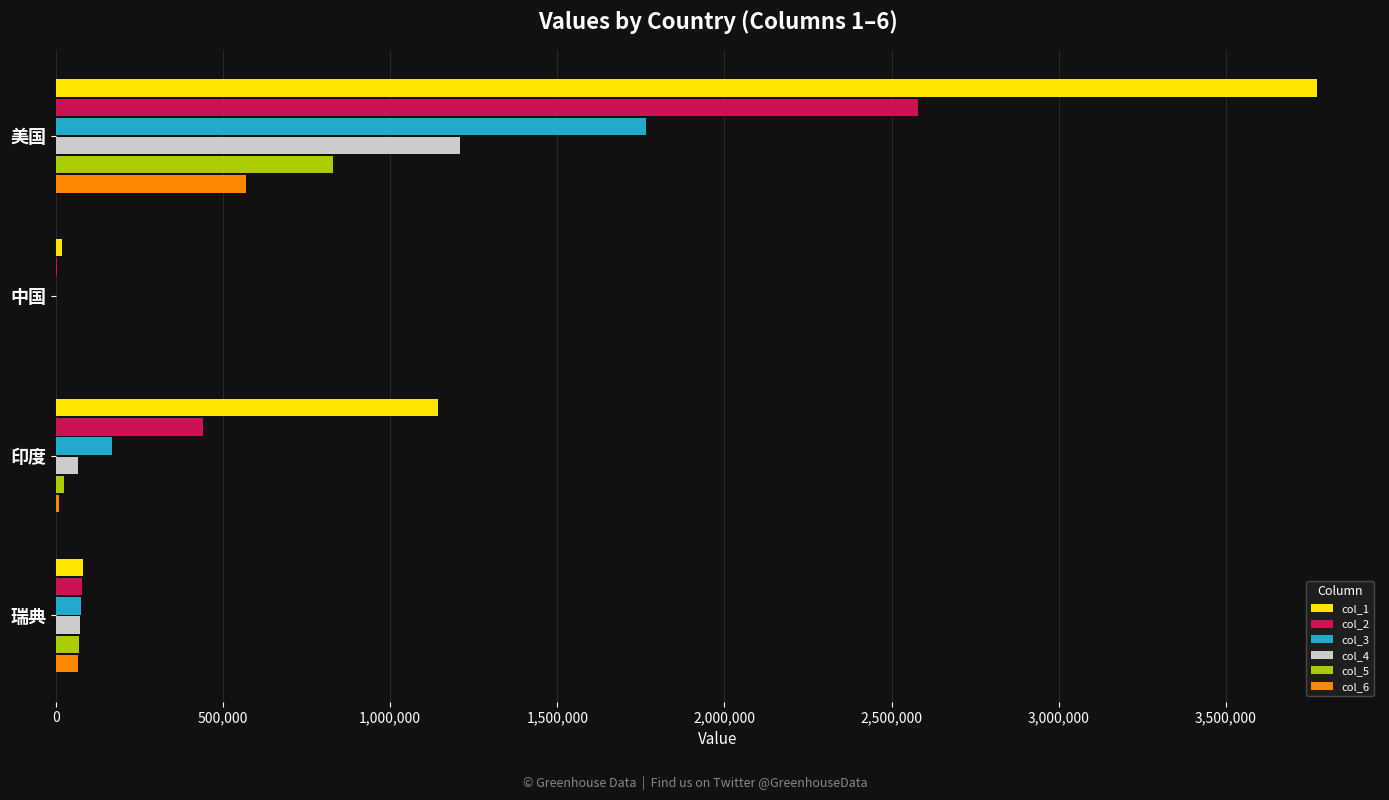

At which category is the sum across all series the highest?

美国